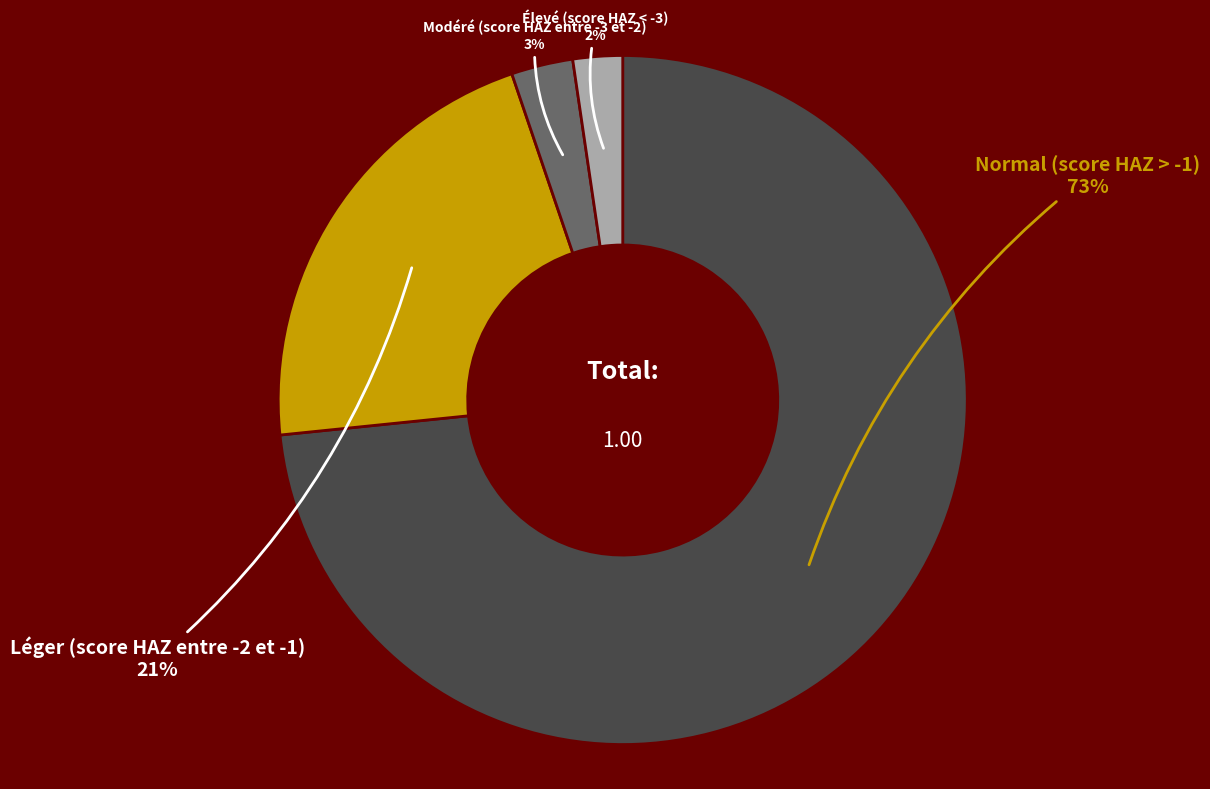

Which has a higher value, Normal (score HAZ > -1) or Léger (score HAZ entre -2 et -1)?

Normal (score HAZ > -1)